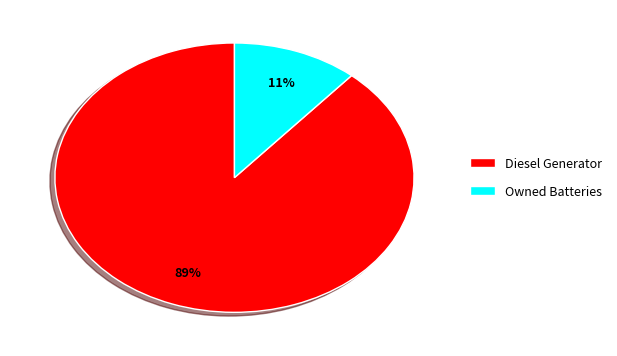

Is it true that Diesel Generator is 89% of the pie?

True